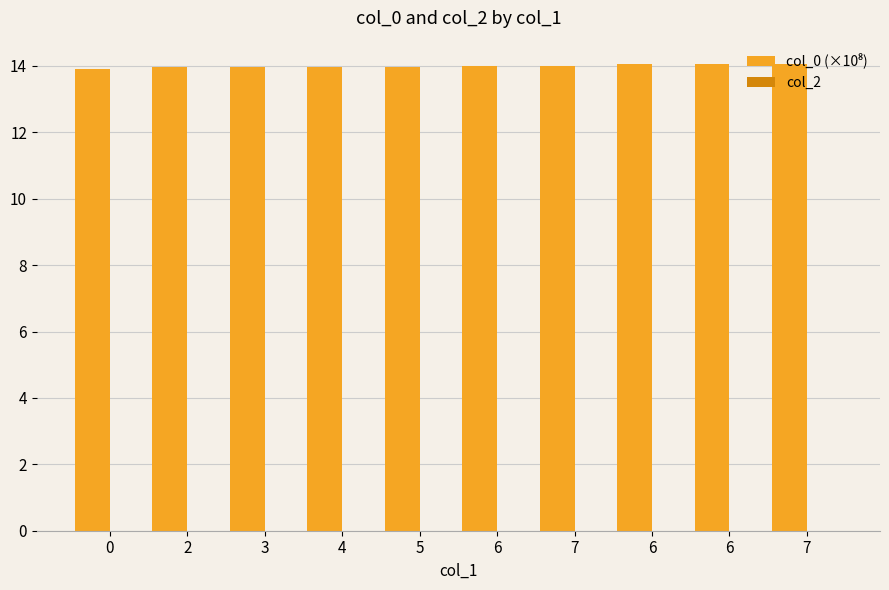

Does the chart contain stacked bars?

No